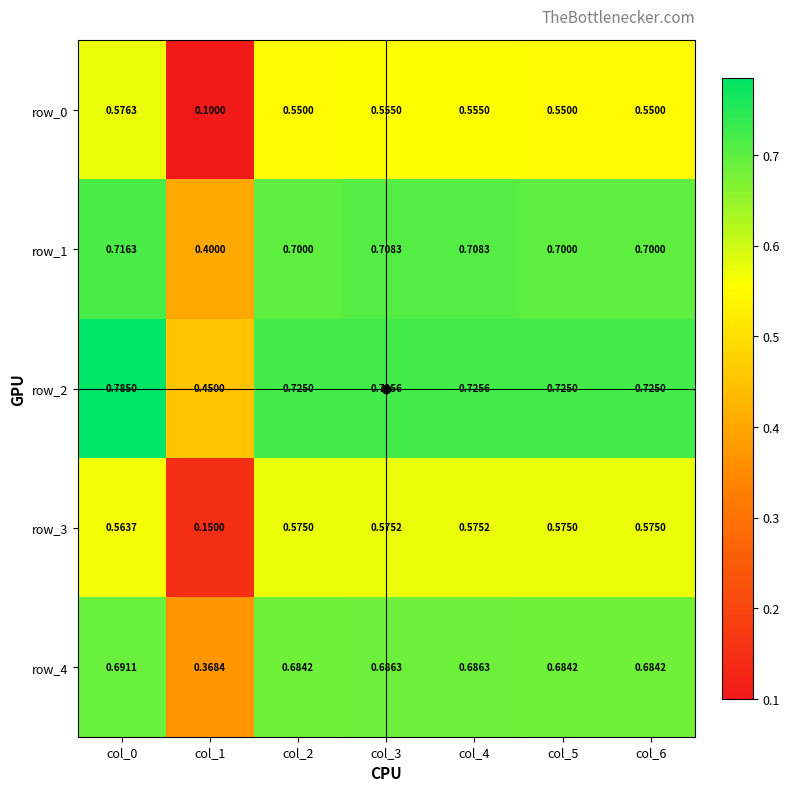

Rank the series by their maximum value, from lowest to highest.

row_3, row_0, row_4, row_1, row_2